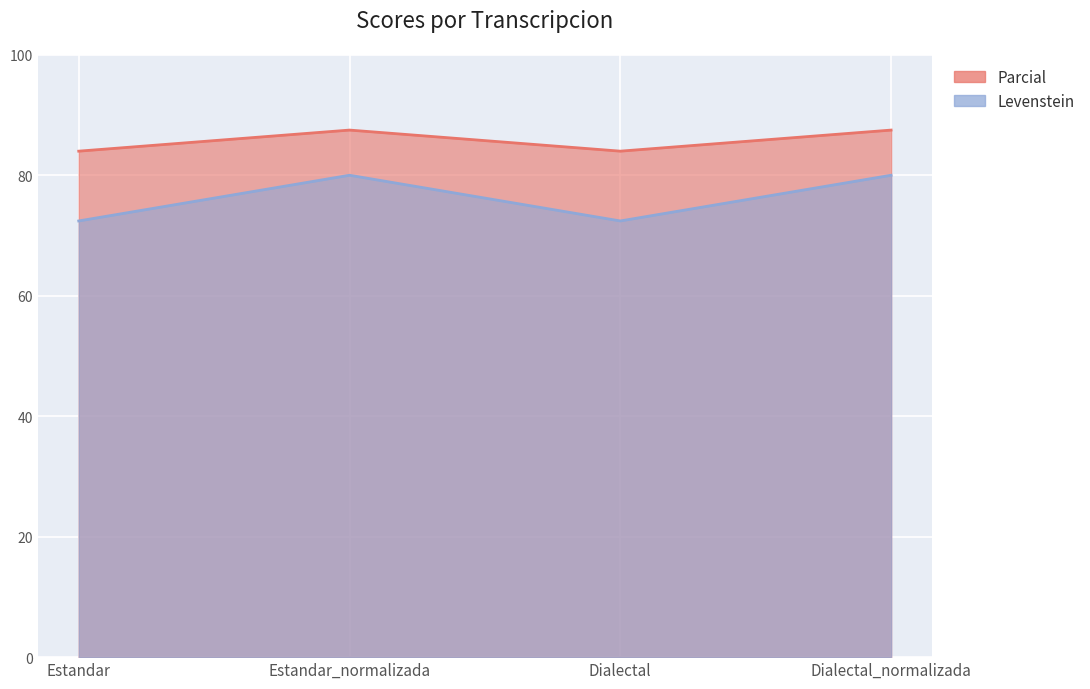

Reading right to left, extract all data points from this chart.

Levenstein: Dialectal_normalizada=80.0	Dialectal=72.4	Estandar_normalizada=80.0	Estandar=72.4
Parcial: Dialectal_normalizada=87.5	Dialectal=84.0	Estandar_normalizada=87.5	Estandar=84.0